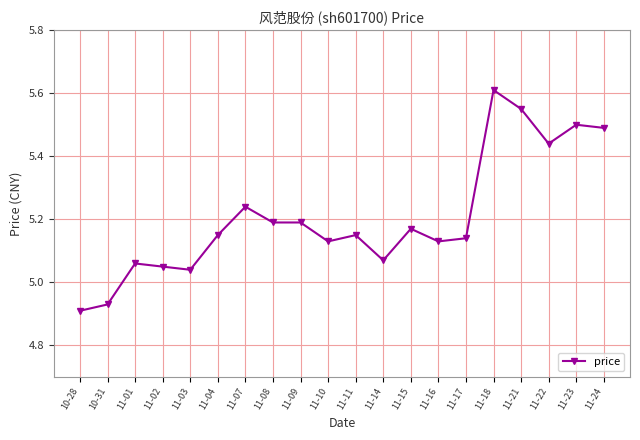

How many values are below 5?

2